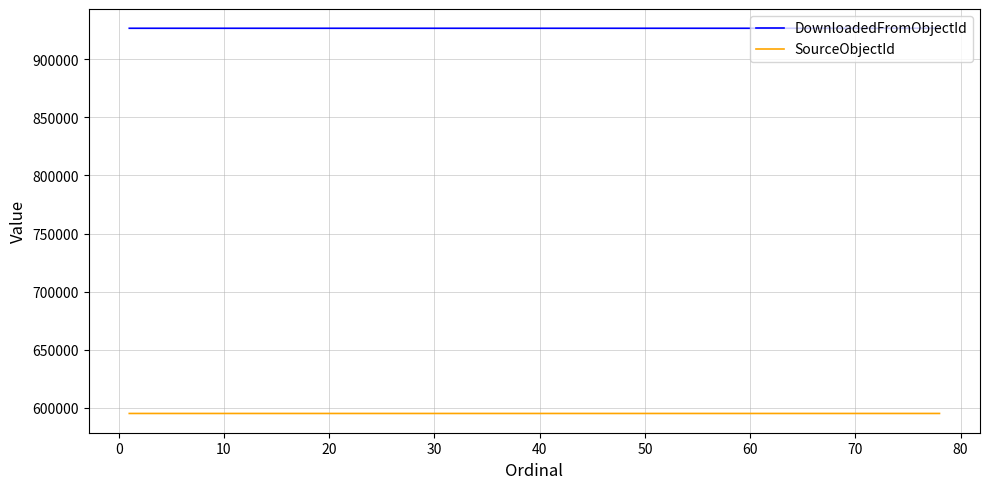

Which series has the largest total across all categories?

DownloadedFromObjectId